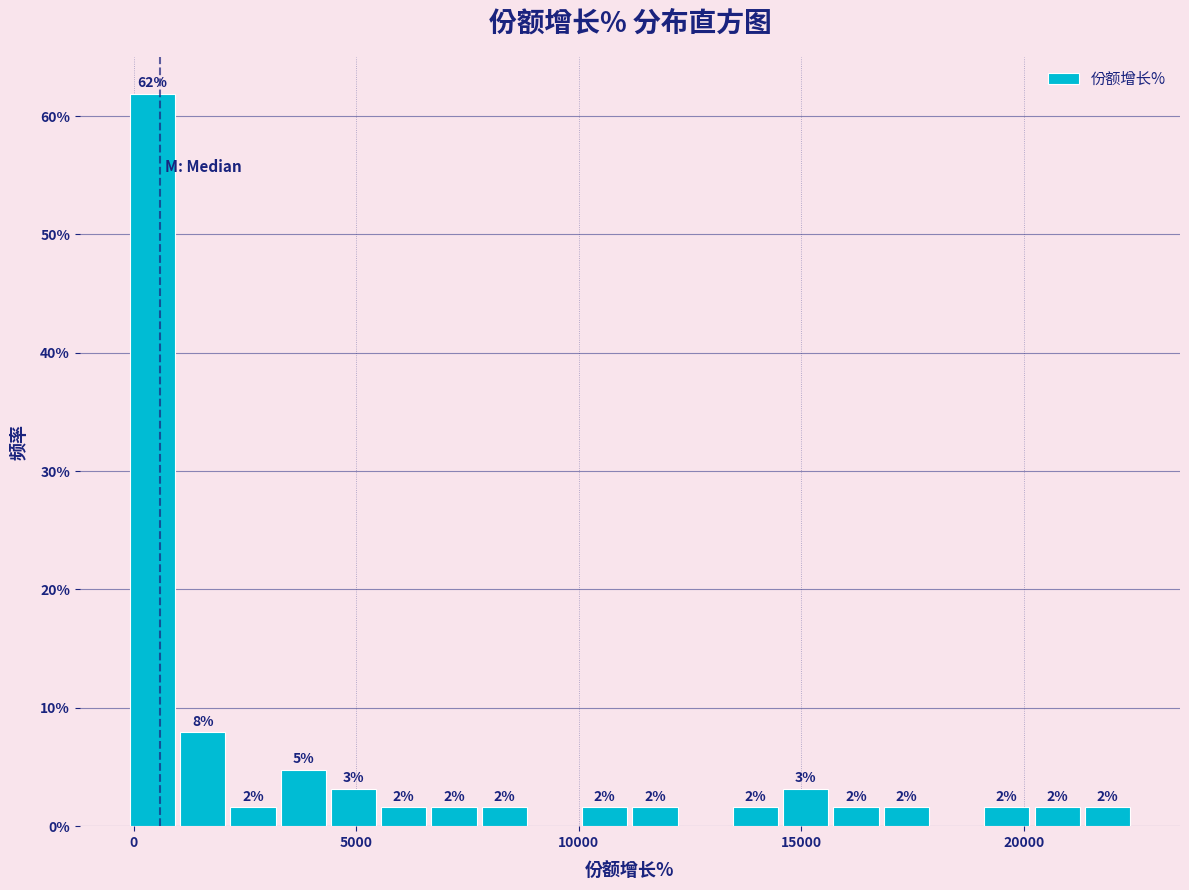

Around what value on the x-axis is the tallest bar? Give the approximate position of its centre, as read against the axis.

500